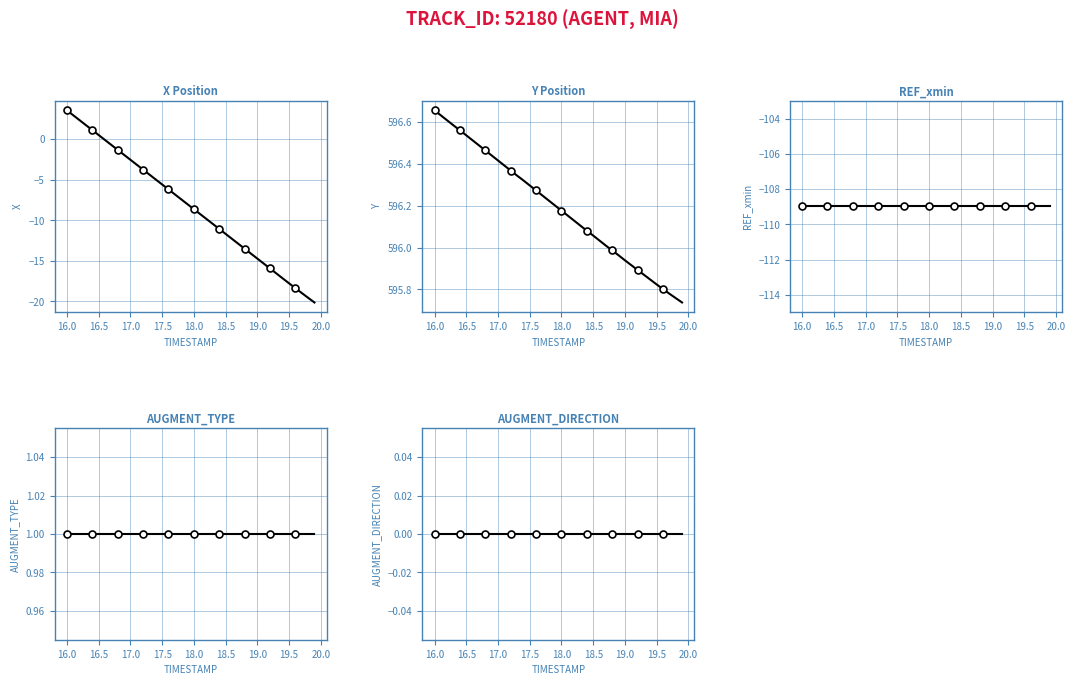

Is this an area chart (filled region under the line)?

No